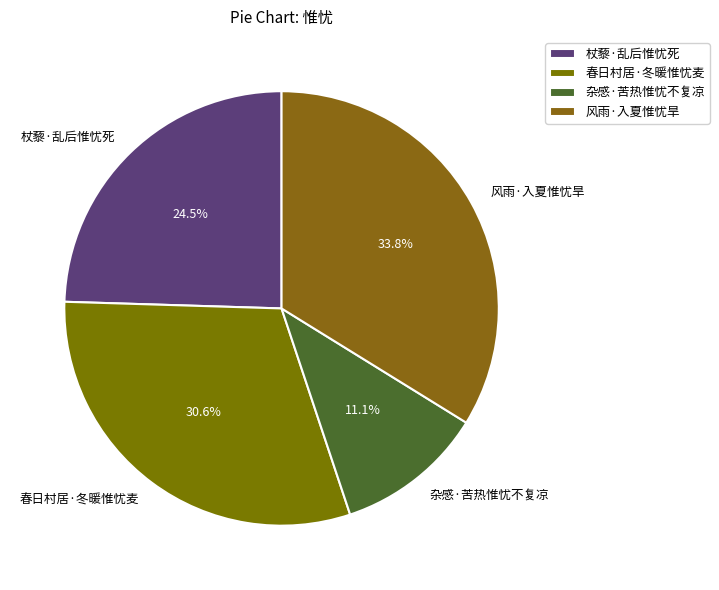

Is there any slice that represents more than half of the pie?

No